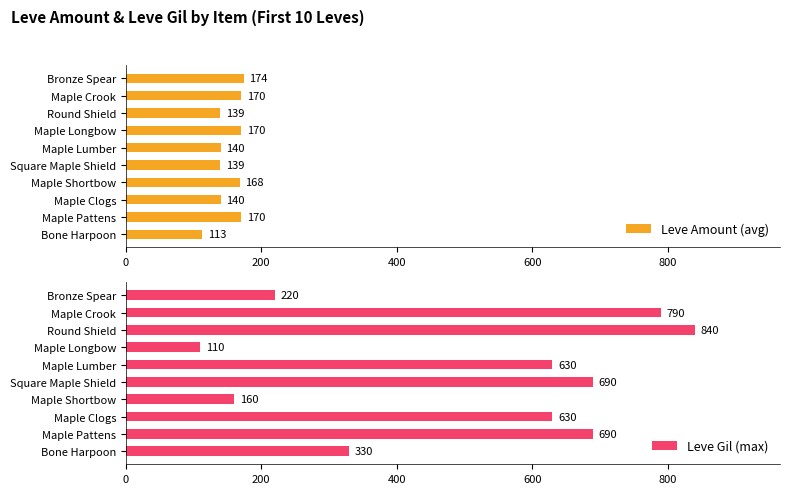

What value does the Leve Gil (max) series have at Maple Clogs, to the nearest 10?

630